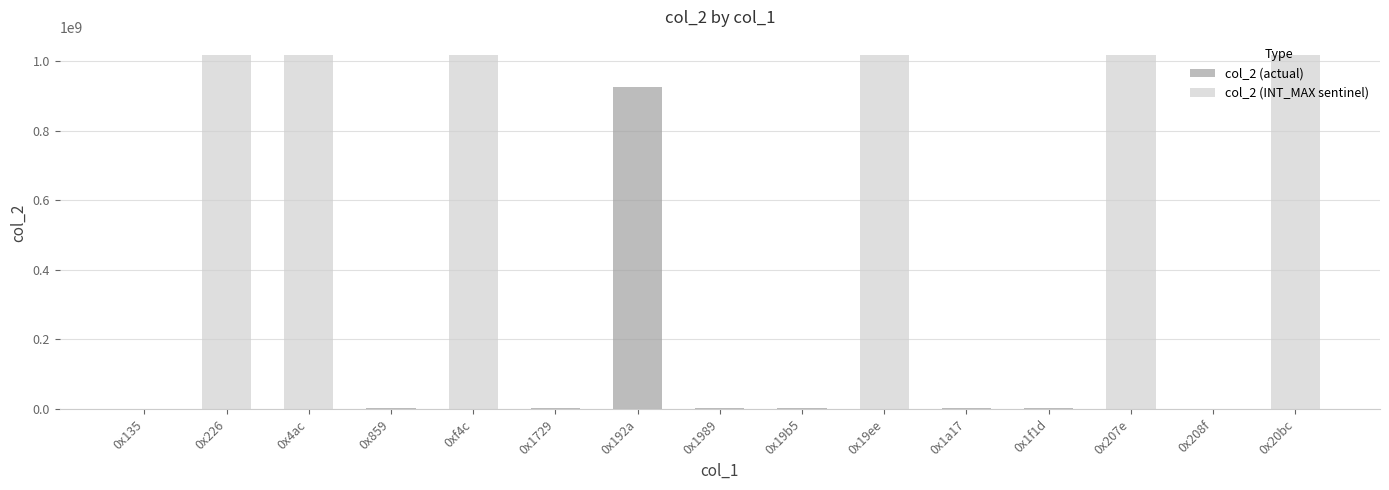

At which label is the value closest to 509579128?

0x192a